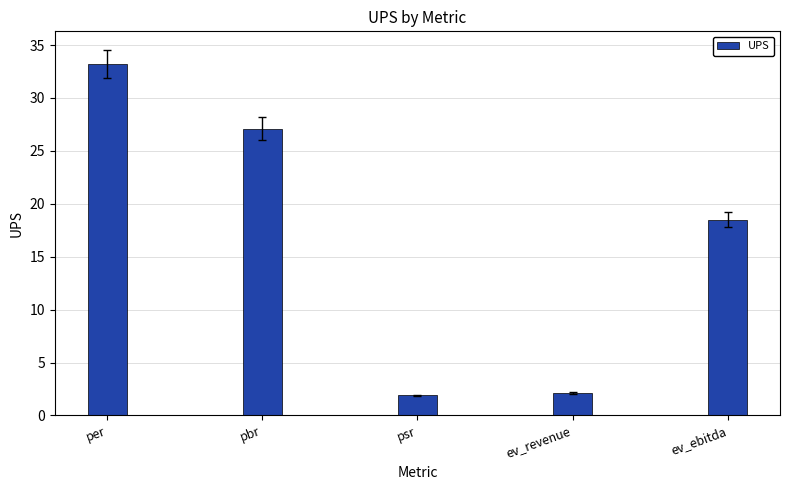

Are the bars horizontal?

No